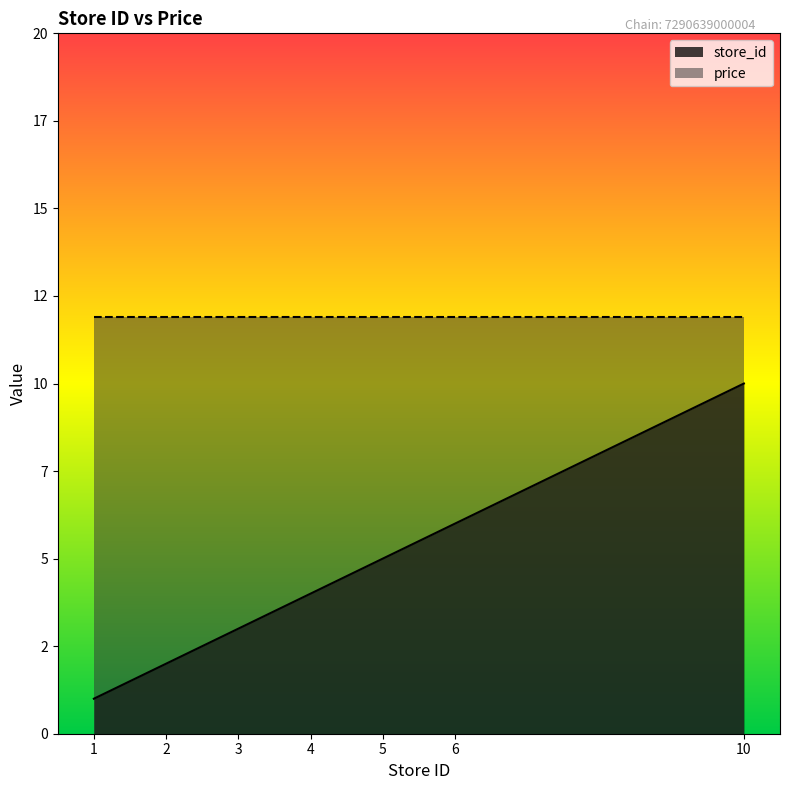

At which label does the data first exceed 4?

5